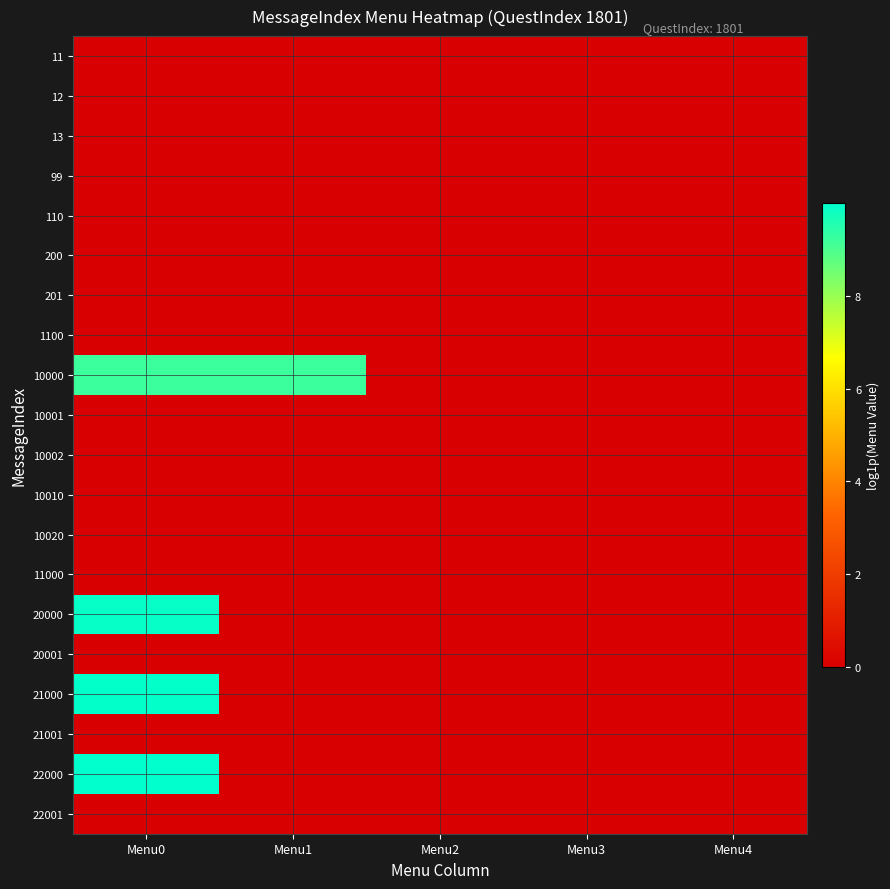

What is the difference between the highest and lowest values at Menu0?

10.0